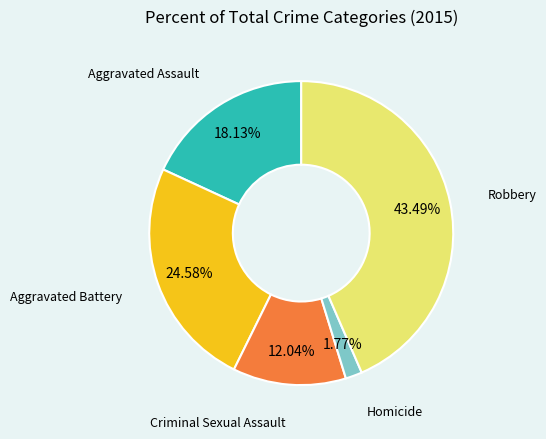

Between Aggravated Assault and Homicide, which is larger?

Aggravated Assault